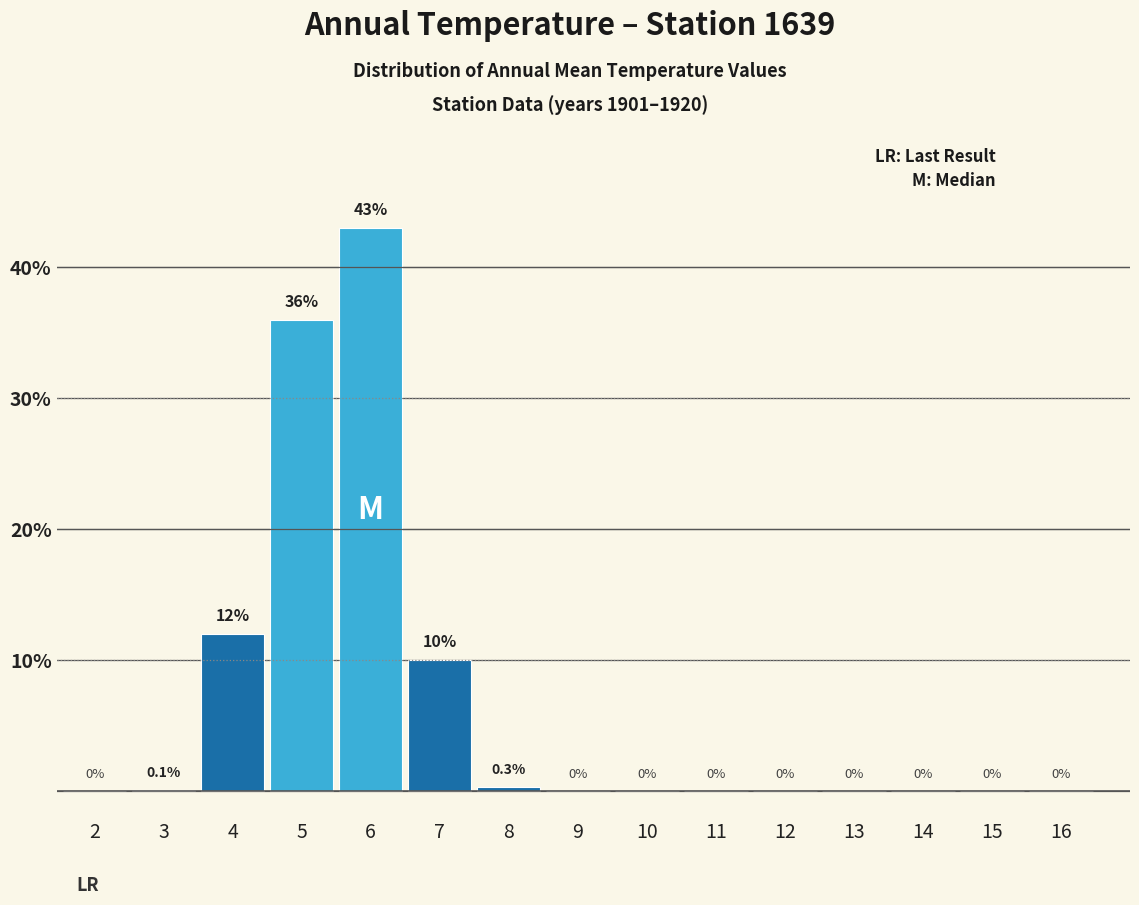

Reading right to left, what are all the values shown in this chart?

16=0.0	15=0.0	14=0.0	13=0.0	12=0.0	11=0.0	10=0.0	9=0.0	8=0.3	7=10.0	6=43.0	5=36.0	4=12.0	3=0.1	2=0.0